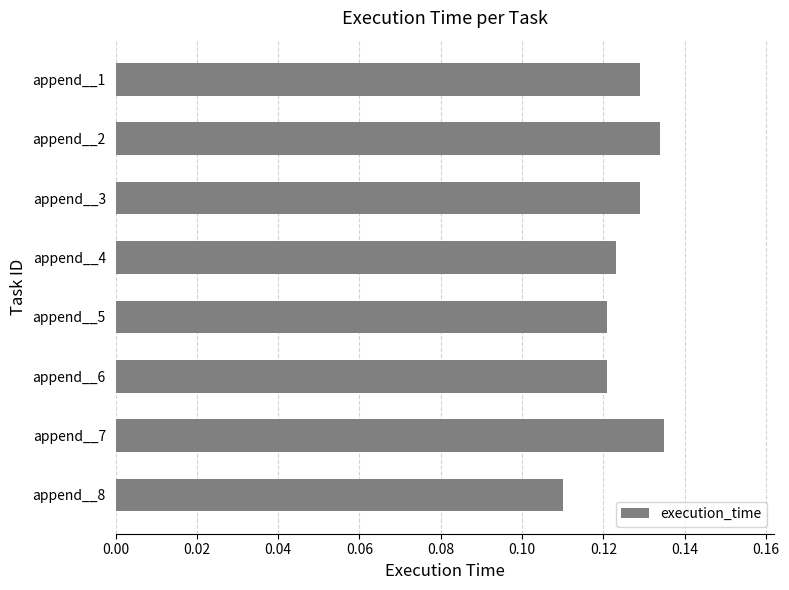

Between append__7 and append__5, which is larger?

append__7